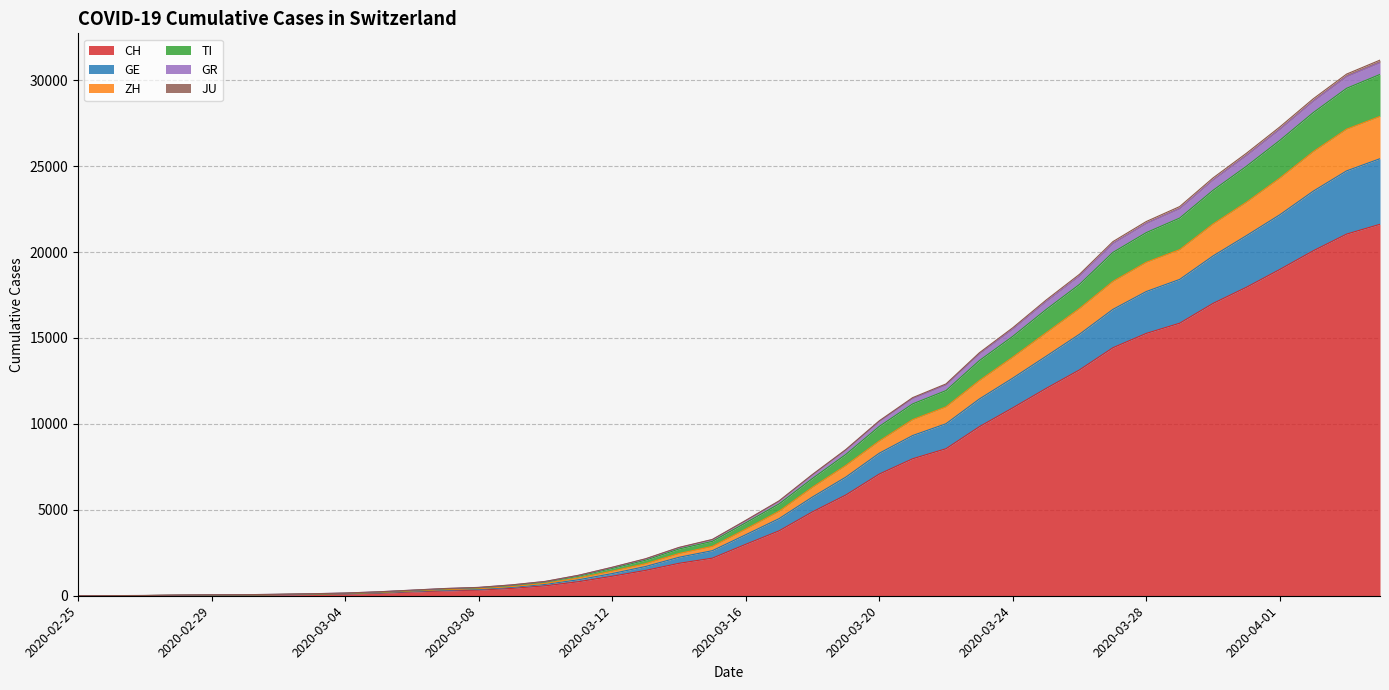

What is the highest value of the CH series?

21617